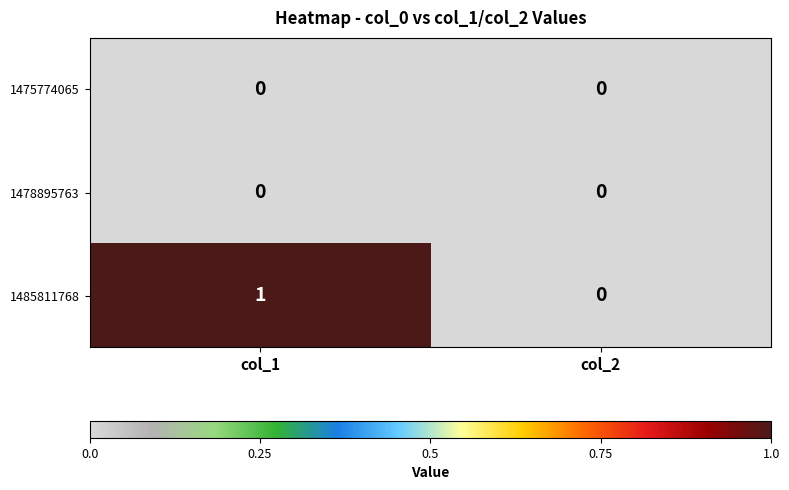

How many values in 1485811768 are above zero?

1